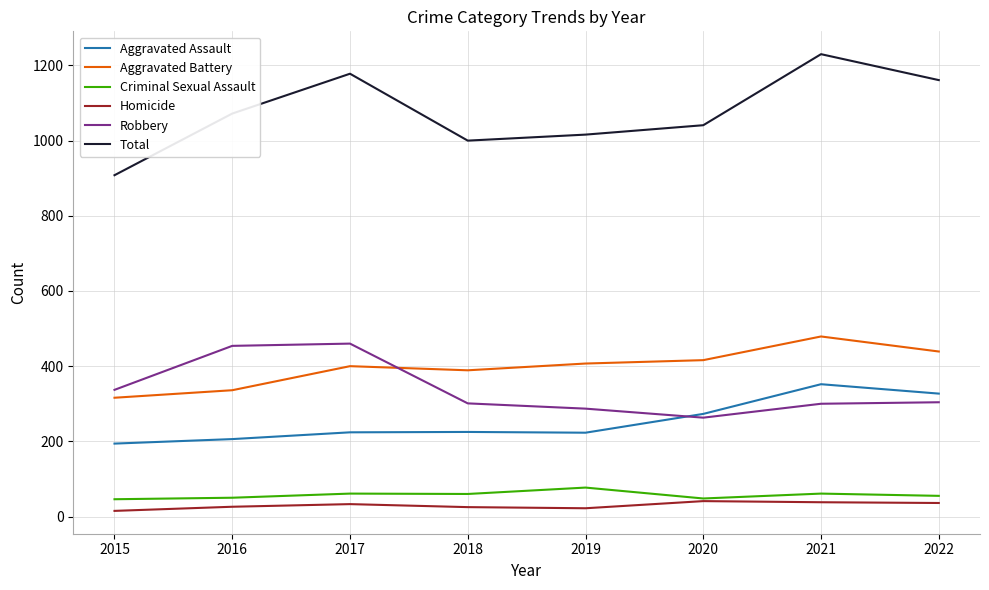

Which series has the widest spread of values?

Total